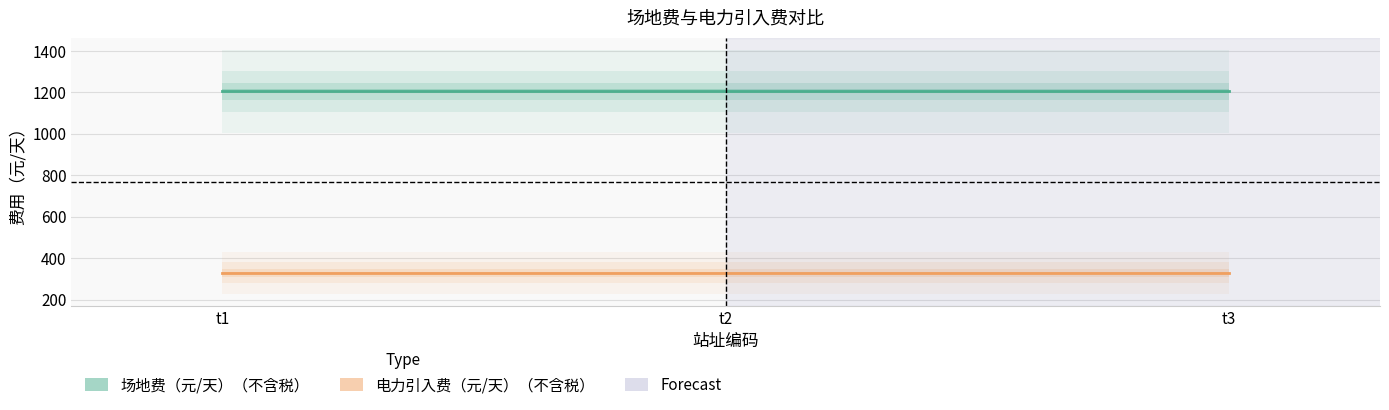

Rank the series by their average value, from highest to lowest.

场地费（元/天）（不含税）, 电力引入费（元/天）（不含税）